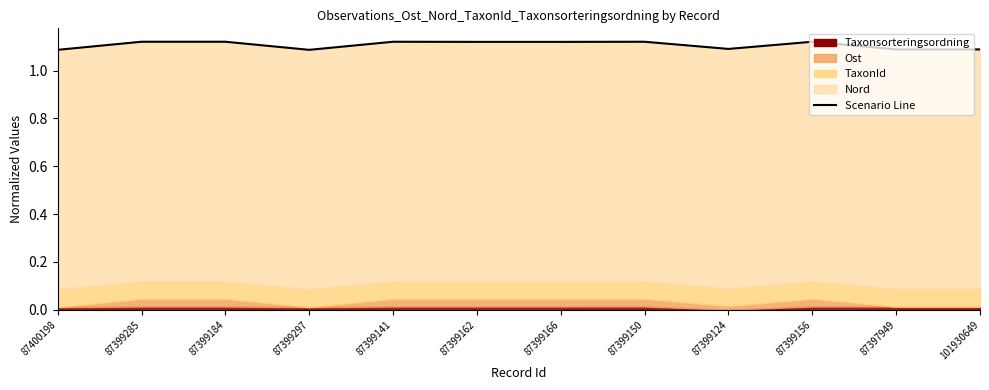

Which label corresponds to the smallest value in the chart?

87399297